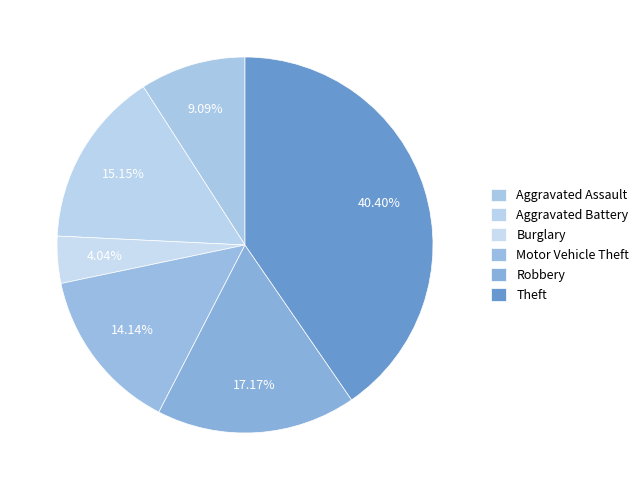

Which category has the biggest portion of the pie?

Theft